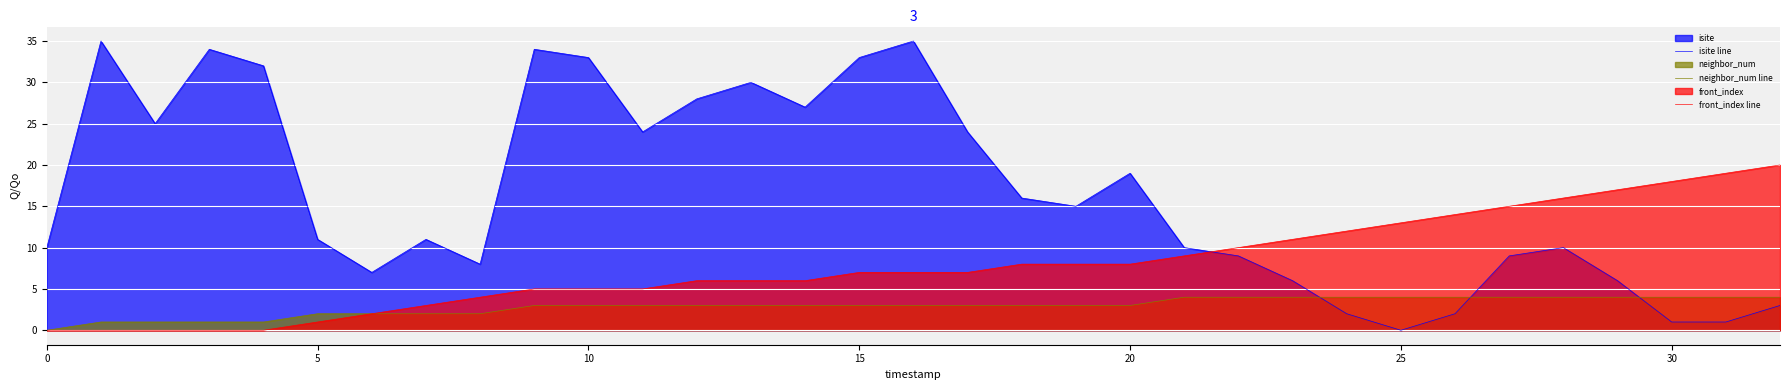

How many lines are shown in the chart?

3